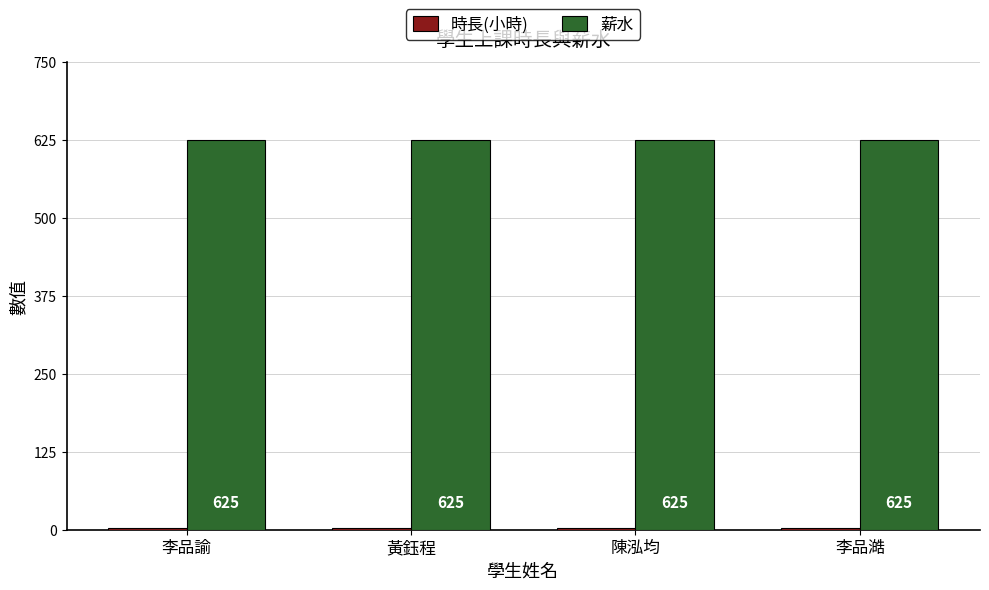

The 薪水 series shows 625.0 at 黃鈺程. True or false?

True